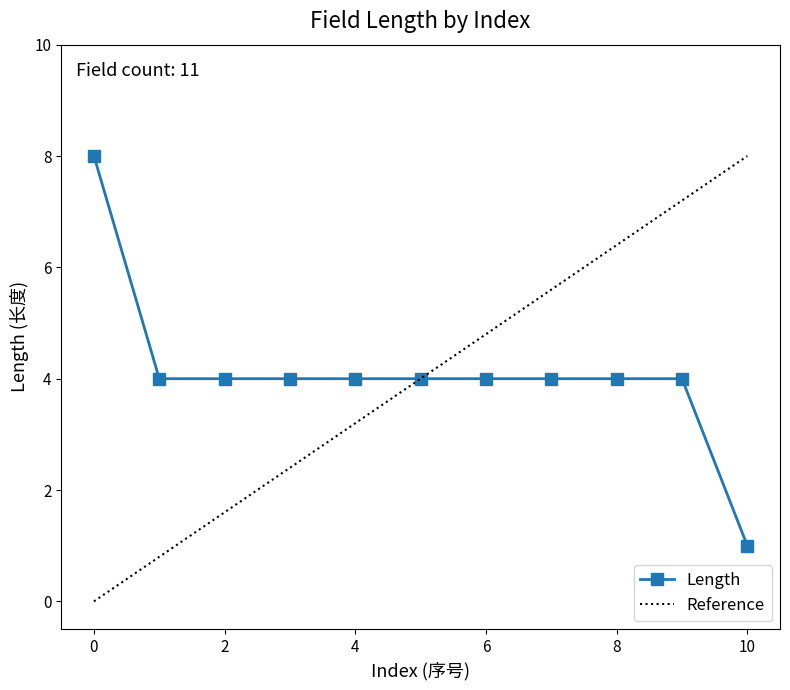

List the labels in order of value, smallest first.

10, 1, 2, 3, 4, 5, 6, 7, 8, 9, 0